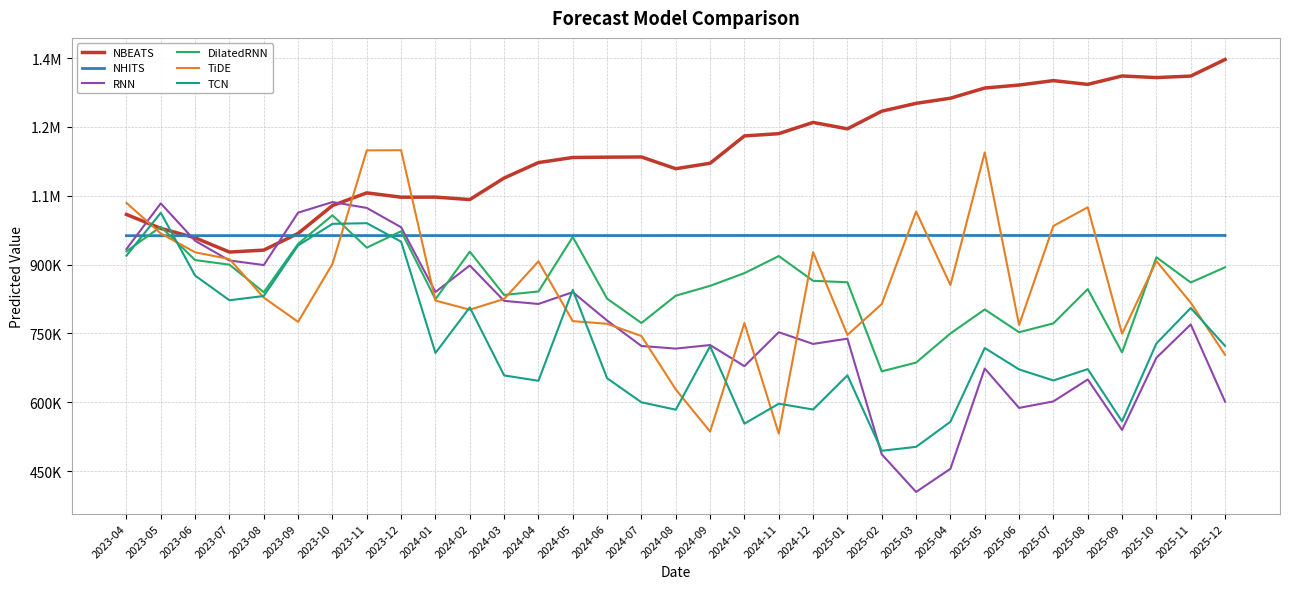

Which has a higher value, 2025-11 or 2023-09?

2025-11